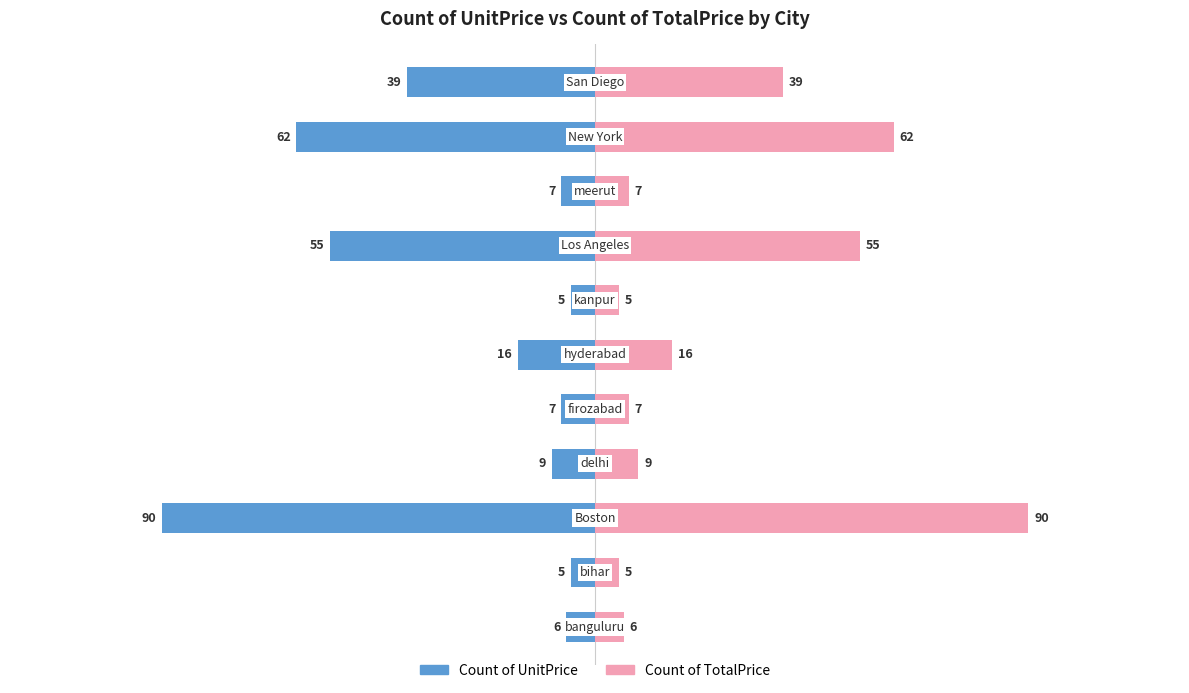

Does the chart contain stacked bars?

No